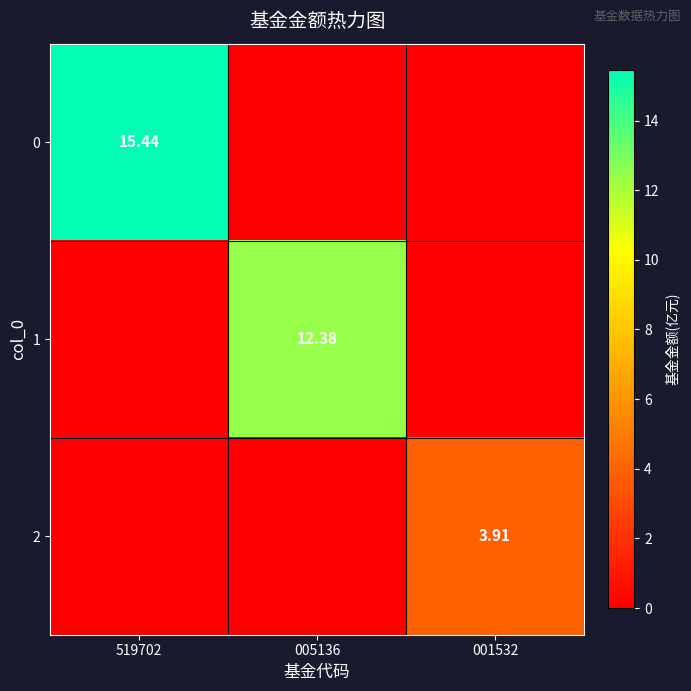

At which label is 2 closest to 1?

519702